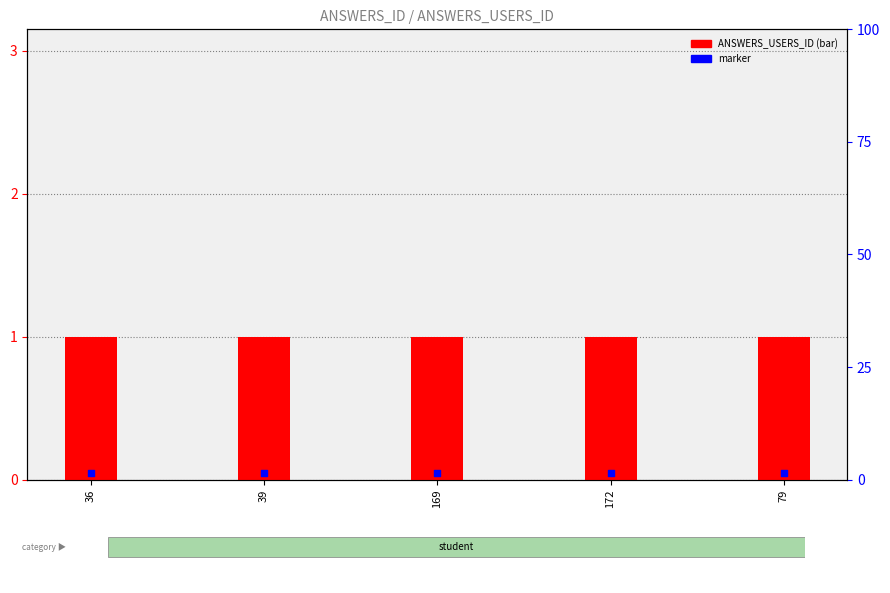

Which series has the widest spread of Y values?

ANSWERS_USERS_ID